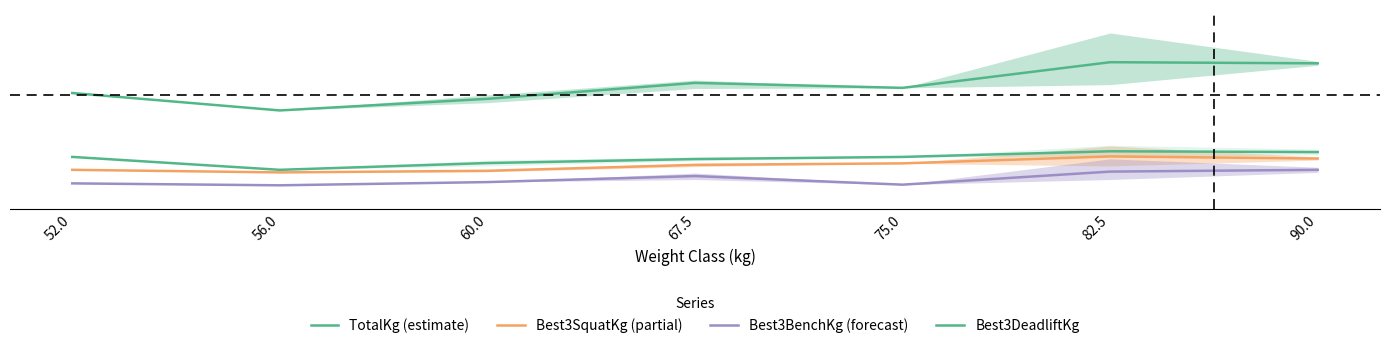

What are all the series names shown in the legend?

TotalKg (estimate), Best3SquatKg (partial), Best3BenchKg (forecast), Best3DeadliftKg